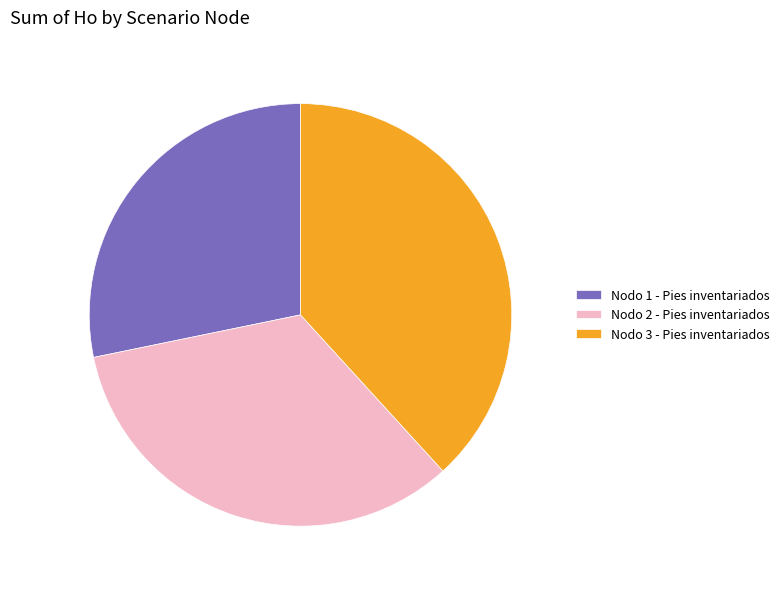

Is it true that Nodo 3 - Pies inventariados is 38% of the pie?

True